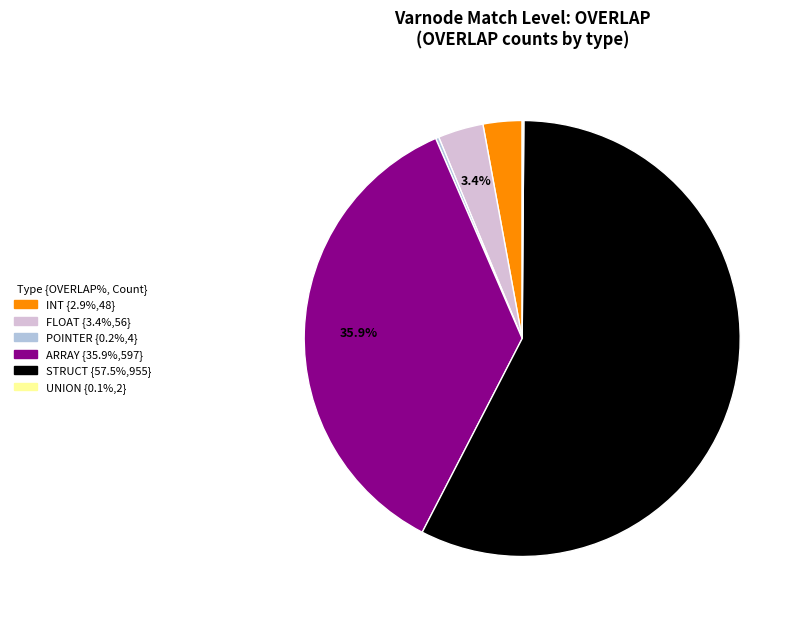

To the nearest percent, what is the average slice percentage?

17%